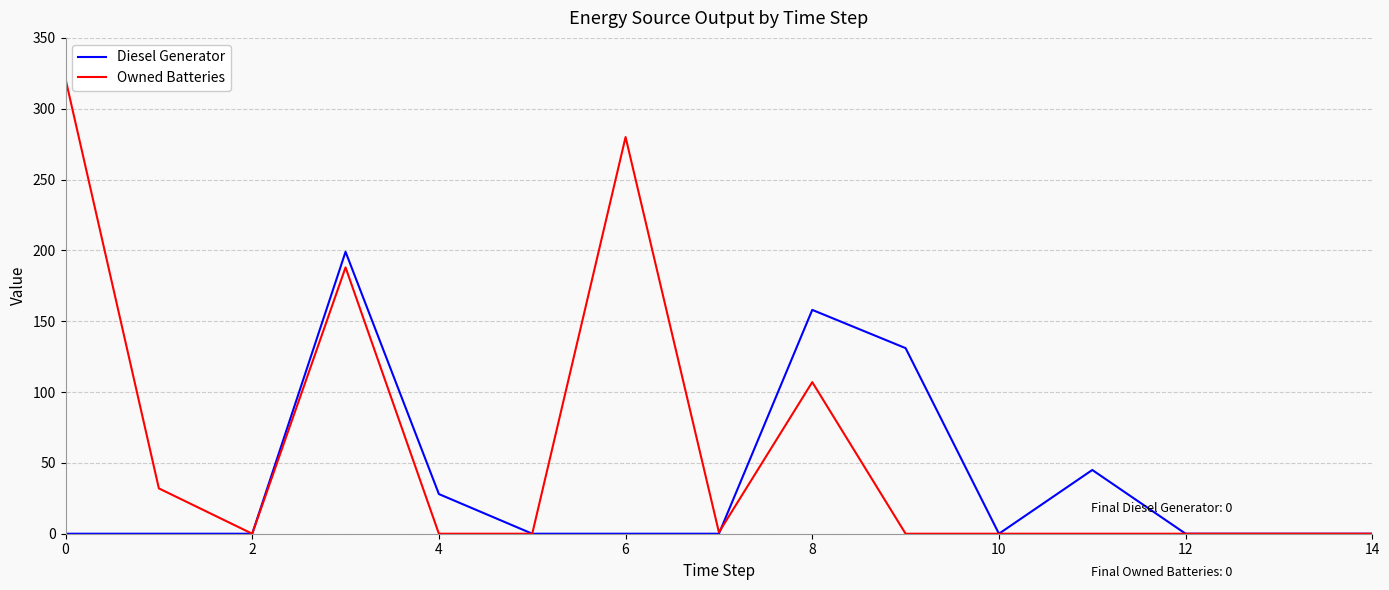

What is the maximum value for Owned Batteries?

321